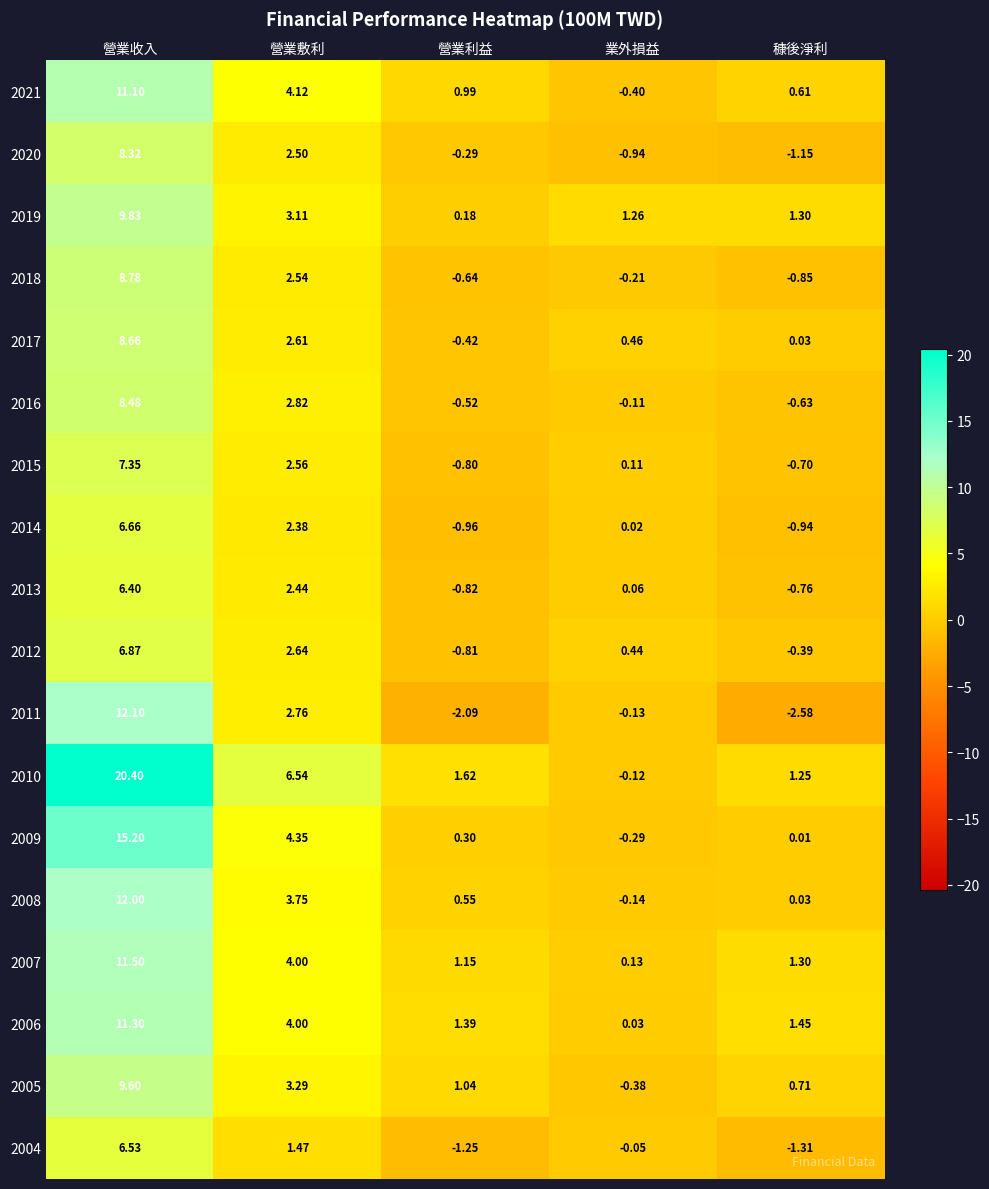

Is the value of 2019 at 營業收入 greater than the value of 2008 at 穅後淨利?

Yes